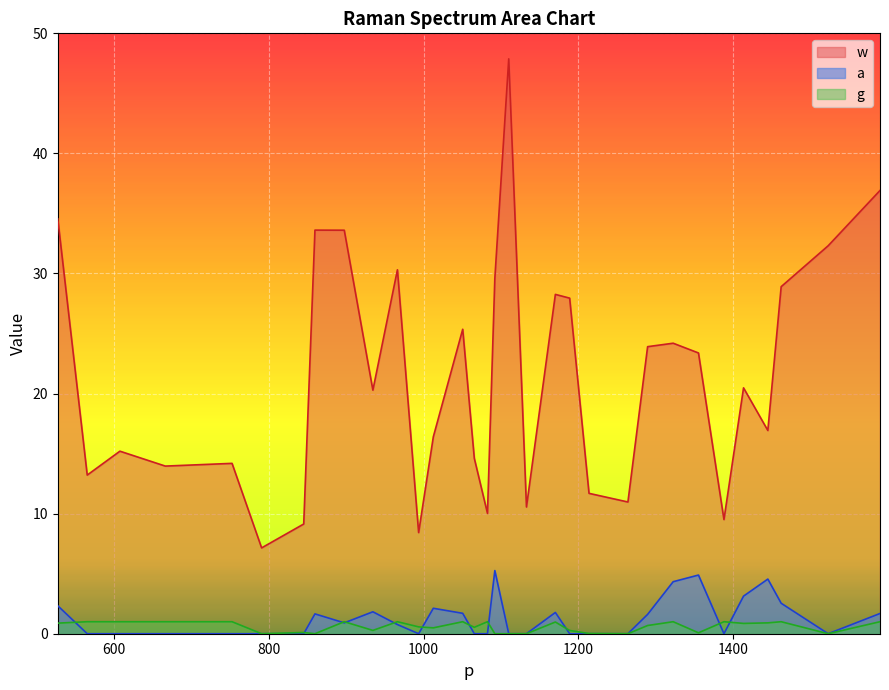

How many data points in w are less than 20?

15